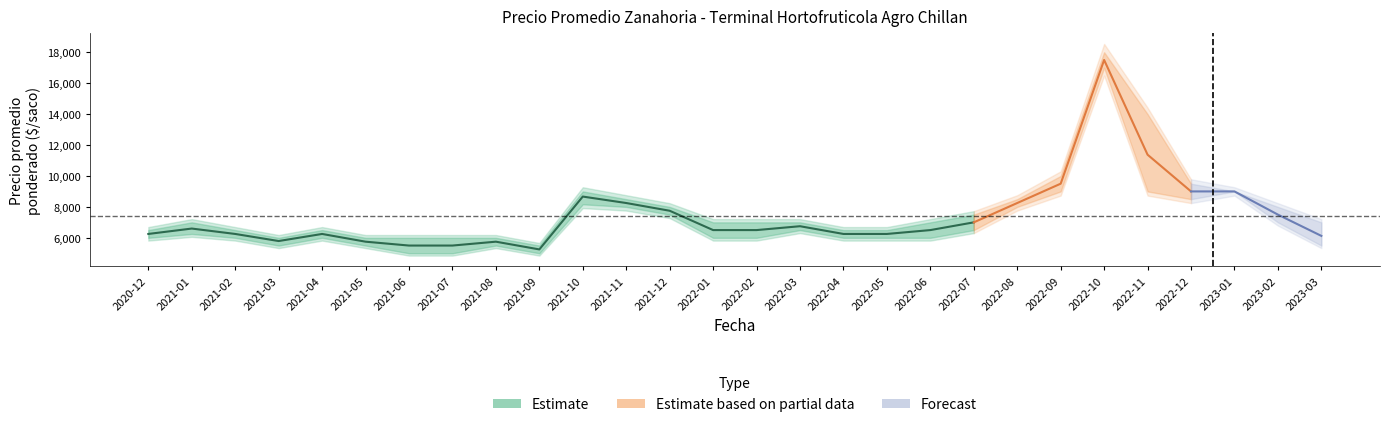

Read the Precio maximo value at 2021-11.

8500